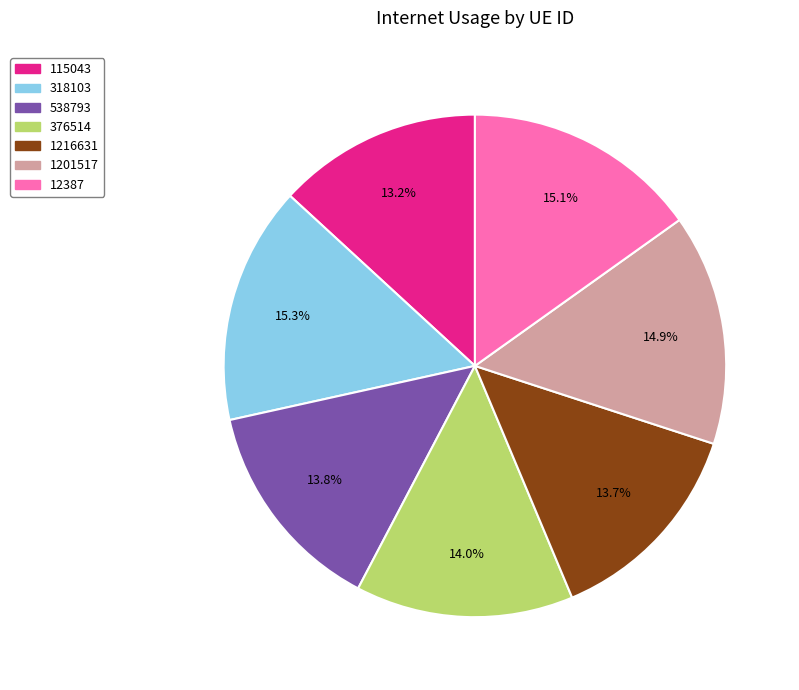

Is the sum of 538793 and 115043 greater than half?

No